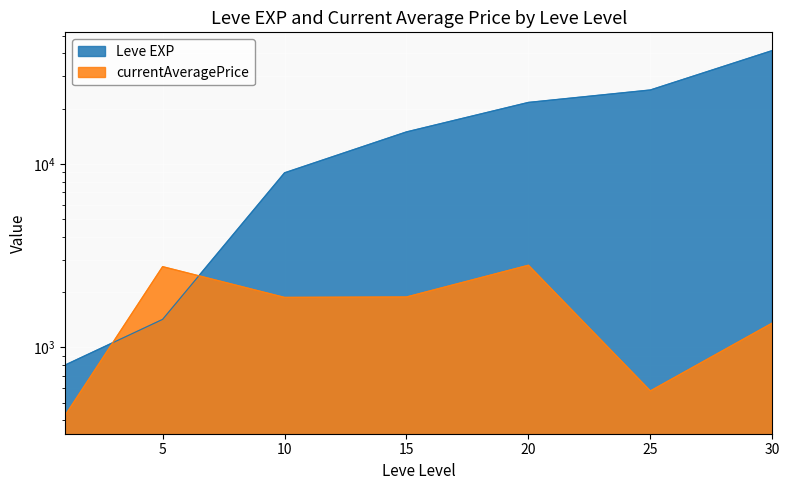

What is the difference between the maximum and minimum values in the currentAveragePrice series?

2374.9